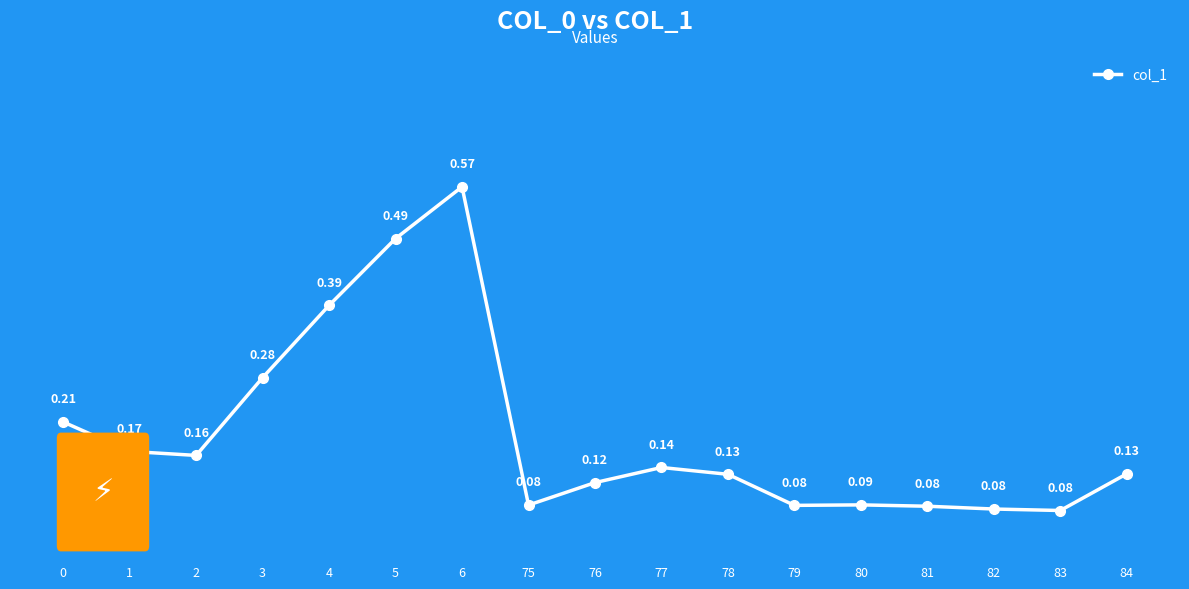

Between 75 and 77, which is larger?

77